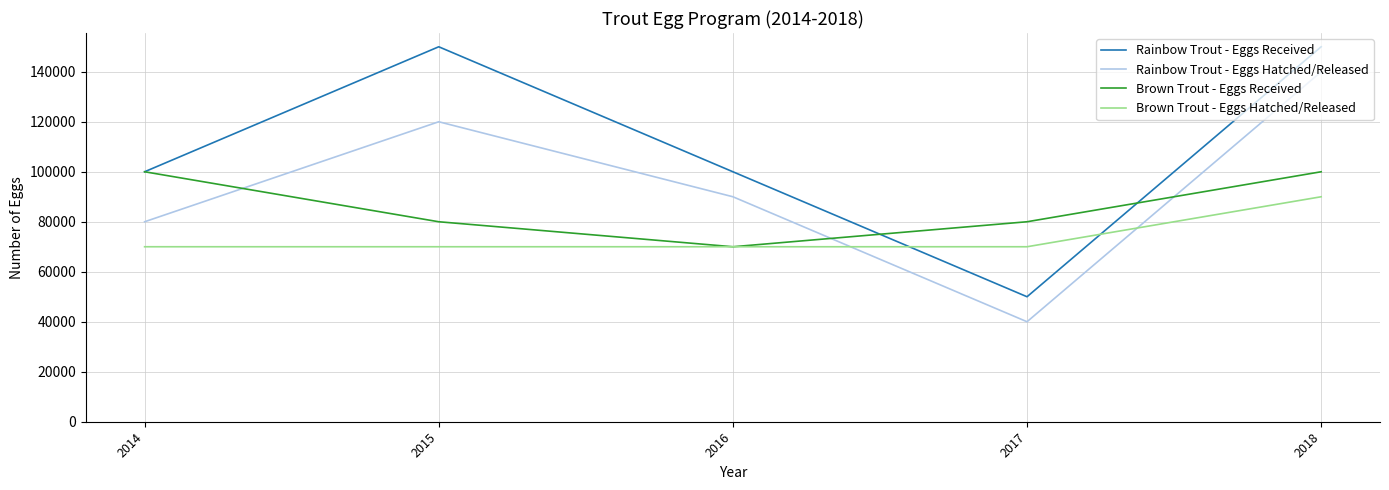

Is the value of Rainbow Trout - Eggs Hatched/Released at 2017 greater than the value of Brown Trout - Eggs Received at 2014?

No